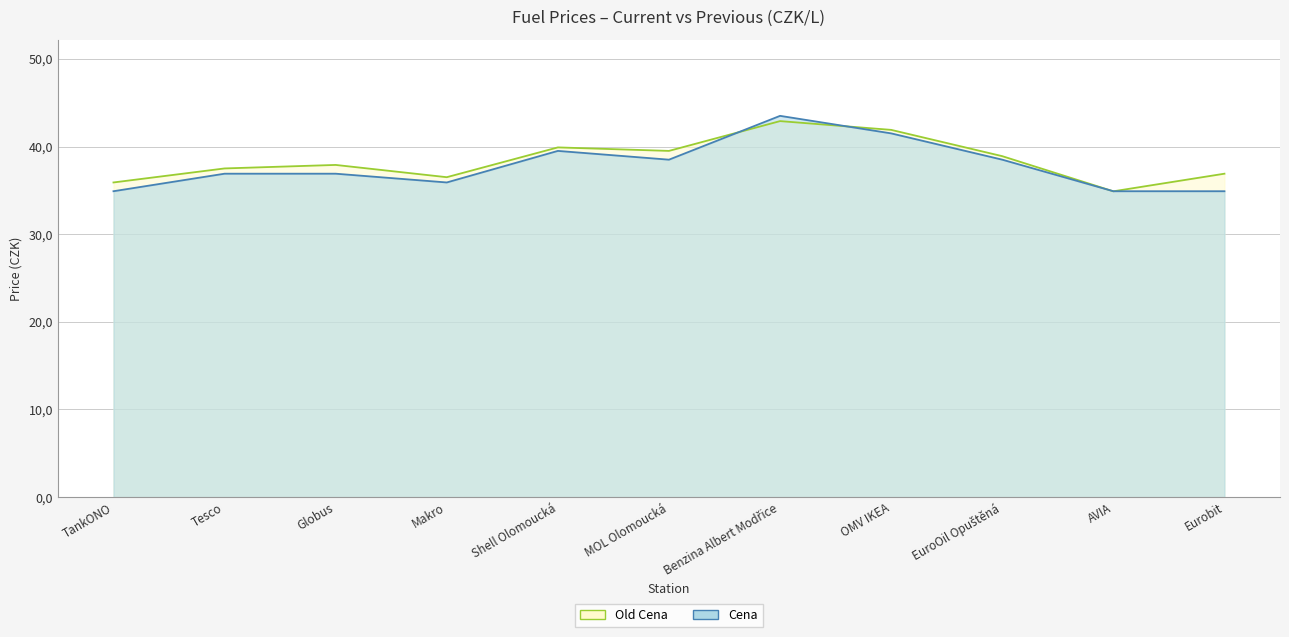

Where do Cena and Old Cena first cross each other?

MOL Olomoucká and Benzina Albert Modřice